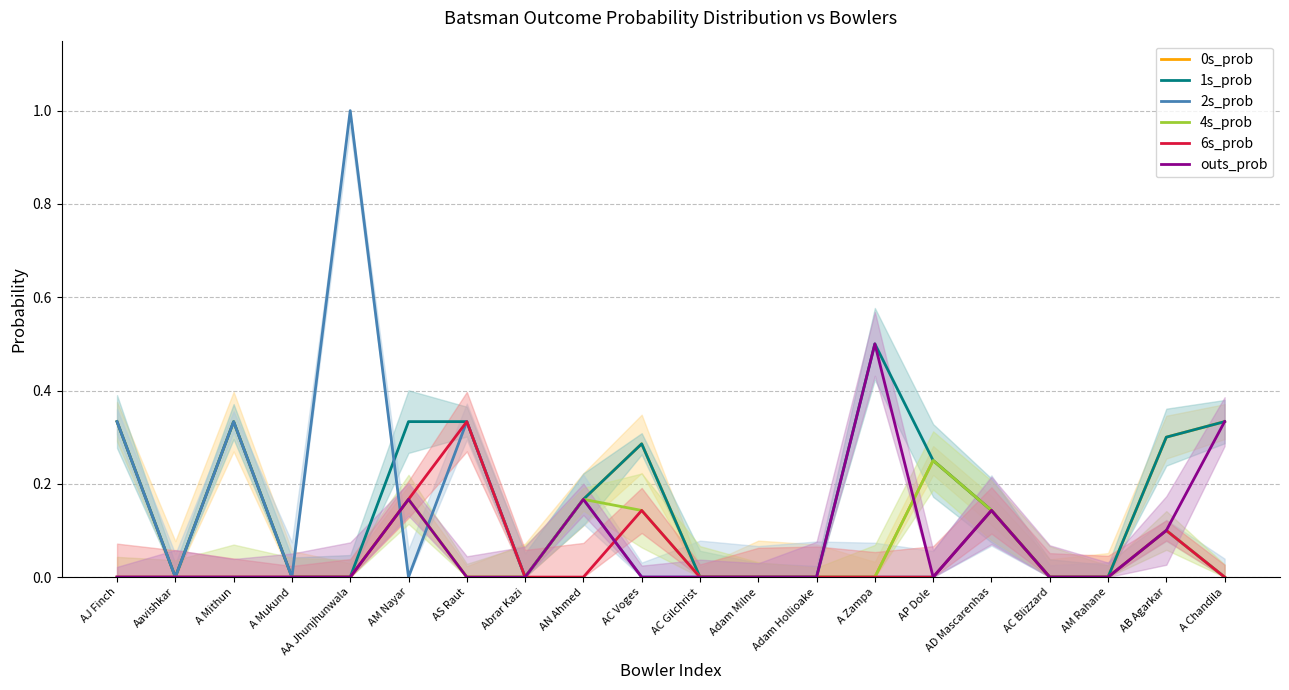

Reading right to left, transcribe all the data shown in this chart.

0s_prob: A Chandila=0.3	AB Agarkar=0.3	AM Rahane=0.0	AC Blizzard=0.0	AD Mascarenhas=0.1	AP Dole=0.2	A Zampa=0.0	Adam Hollioake=0.0	Adam Milne=0.0	AC Gilchrist=0.0	AC Voges=0.3	AN Ahmed=0.2	Abrar Kazi=0.0	AS Raut=0.0	AM Nayar=0.2	AA Jhunjhunwala=0.0	A Mukund=0.0	A Mithun=0.3	Aavishkar=0.0	AJ Finch=0.3
1s_prob: A Chandila=0.3	AB Agarkar=0.3	AM Rahane=0.0	AC Blizzard=0.0	AD Mascarenhas=0.1	AP Dole=0.2	A Zampa=0.5	Adam Hollioake=0.0	Adam Milne=0.0	AC Gilchrist=0.0	AC Voges=0.3	AN Ahmed=0.2	Abrar Kazi=0.0	AS Raut=0.3	AM Nayar=0.3	AA Jhunjhunwala=0.0	A Mukund=0.0	A Mithun=0.3	Aavishkar=0.0	AJ Finch=0.3
2s_prob: A Chandila=0.0	AB Agarkar=0.1	AM Rahane=0.0	AC Blizzard=0.0	AD Mascarenhas=0.1	AP Dole=0.0	A Zampa=0.0	Adam Hollioake=0.0	Adam Milne=0.0	AC Gilchrist=0.0	AC Voges=0.0	AN Ahmed=0.2	Abrar Kazi=0.0	AS Raut=0.3	AM Nayar=0.0	AA Jhunjhunwala=1.0	A Mukund=0.0	A Mithun=0.3	Aavishkar=0.0	AJ Finch=0.3
4s_prob: A Chandila=0.0	AB Agarkar=0.1	AM Rahane=0.0	AC Blizzard=0.0	AD Mascarenhas=0.1	AP Dole=0.2	A Zampa=0.0	Adam Hollioake=0.0	Adam Milne=0.0	AC Gilchrist=0.0	AC Voges=0.1	AN Ahmed=0.2	Abrar Kazi=0.0	AS Raut=0.0	AM Nayar=0.2	AA Jhunjhunwala=0.0	A Mukund=0.0	A Mithun=0.0	Aavishkar=0.0	AJ Finch=0.0
6s_prob: A Chandila=0.0	AB Agarkar=0.1	AM Rahane=0.0	AC Blizzard=0.0	AD Mascarenhas=0.1	AP Dole=0.0	A Zampa=0.0	Adam Hollioake=0.0	Adam Milne=0.0	AC Gilchrist=0.0	AC Voges=0.1	AN Ahmed=0.0	Abrar Kazi=0.0	AS Raut=0.3	AM Nayar=0.2	AA Jhunjhunwala=0.0	A Mukund=0.0	A Mithun=0.0	Aavishkar=0.0	AJ Finch=0.0
outs_prob: A Chandila=0.3	AB Agarkar=0.1	AM Rahane=0.0	AC Blizzard=0.0	AD Mascarenhas=0.1	AP Dole=0.0	A Zampa=0.5	Adam Hollioake=0.0	Adam Milne=0.0	AC Gilchrist=0.0	AC Voges=0.0	AN Ahmed=0.2	Abrar Kazi=0.0	AS Raut=0.0	AM Nayar=0.2	AA Jhunjhunwala=0.0	A Mukund=0.0	A Mithun=0.0	Aavishkar=0.0	AJ Finch=0.0